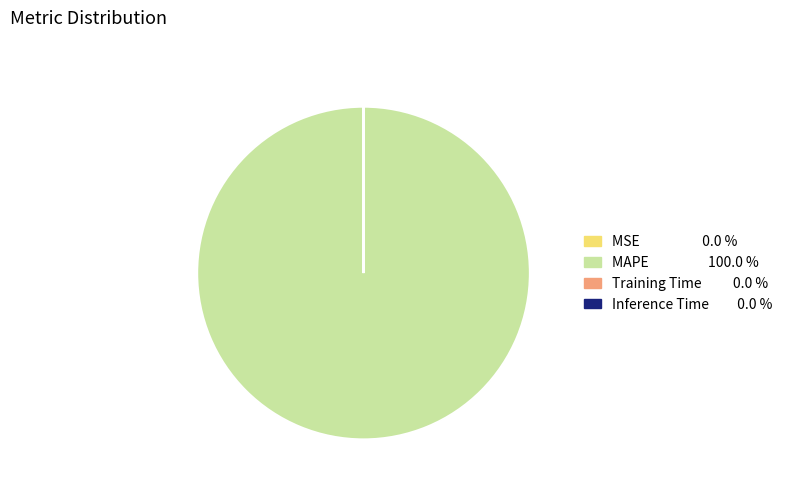

Which category has the biggest portion of the pie?

MAPE